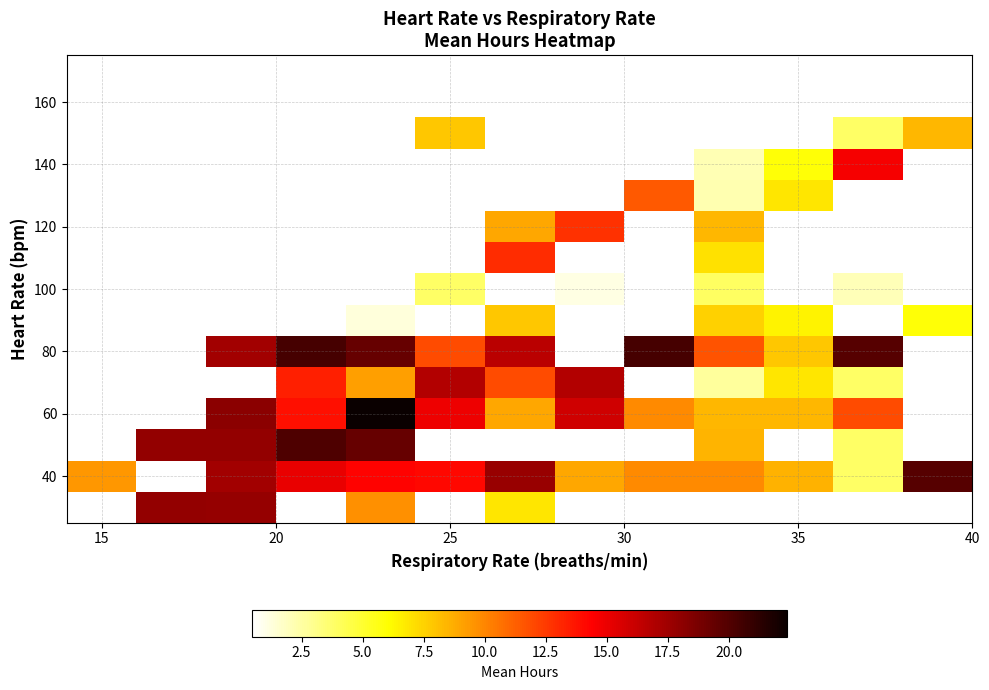

What is the maximum value shown in the chart?

22.4